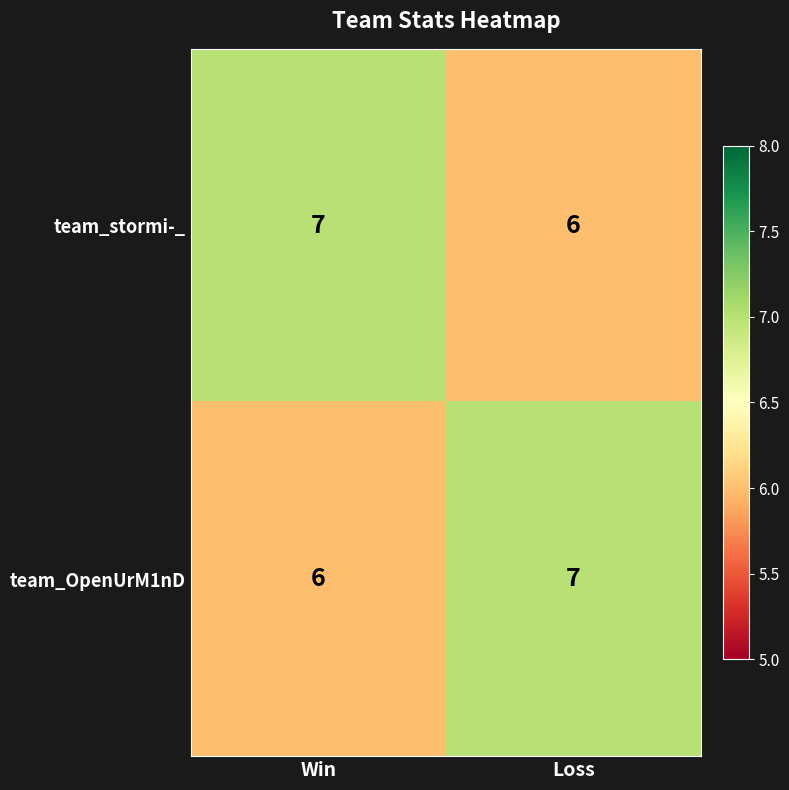

The team_OpenUrM1nD series shows 7 at Loss. True or false?

True